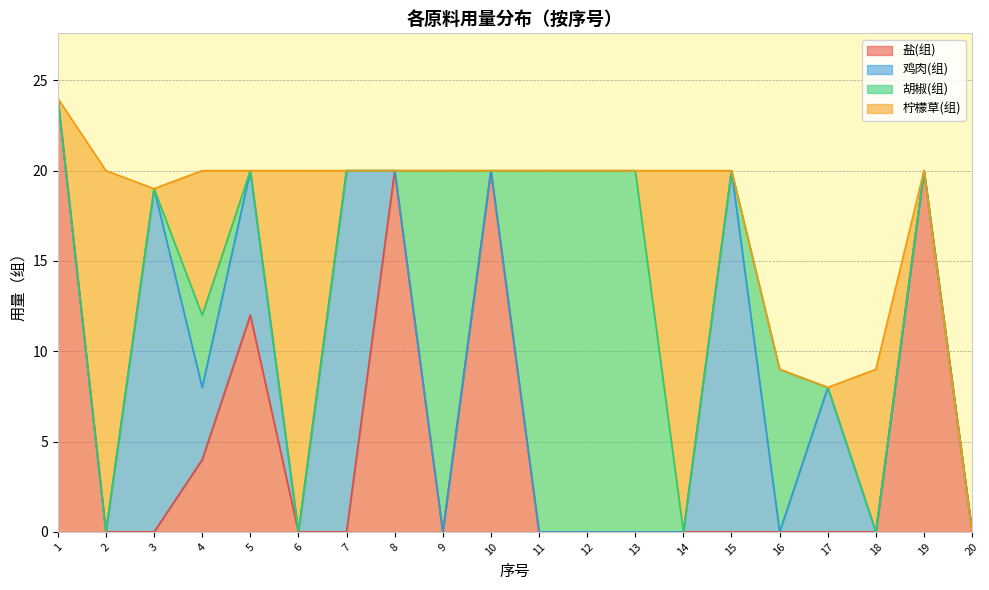

The value of 盐(组) at 5 is 3. True or false?

False